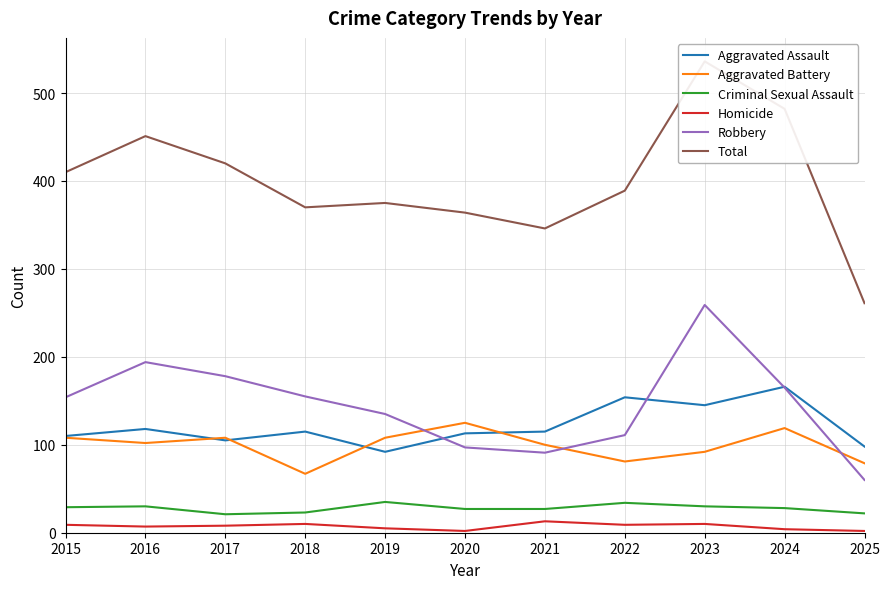

At which label does Criminal Sexual Assault reach its peak?

2019